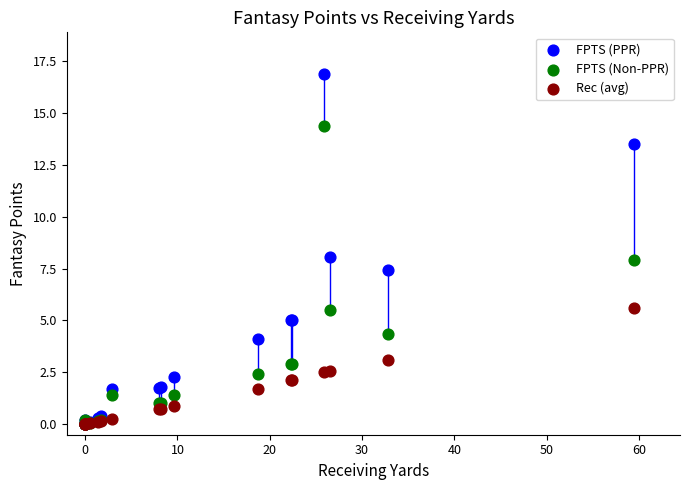

Which series has the widest spread of Y values?

FPTS (PPR)